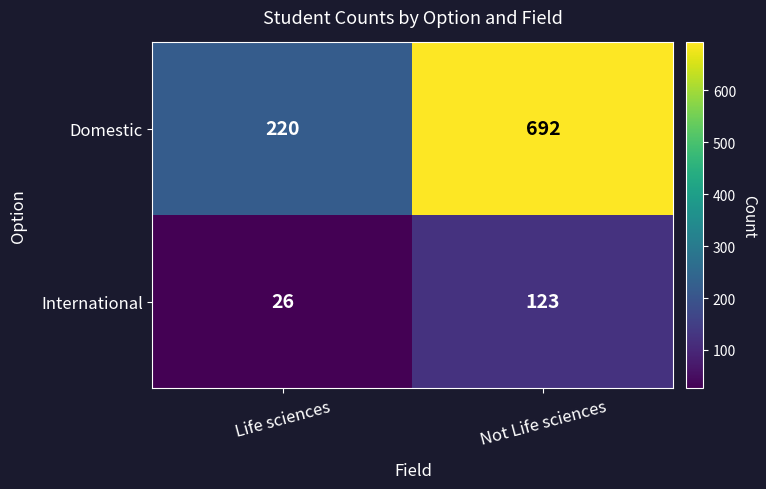

What is the difference between the maximum and minimum values in the Domestic series?

472